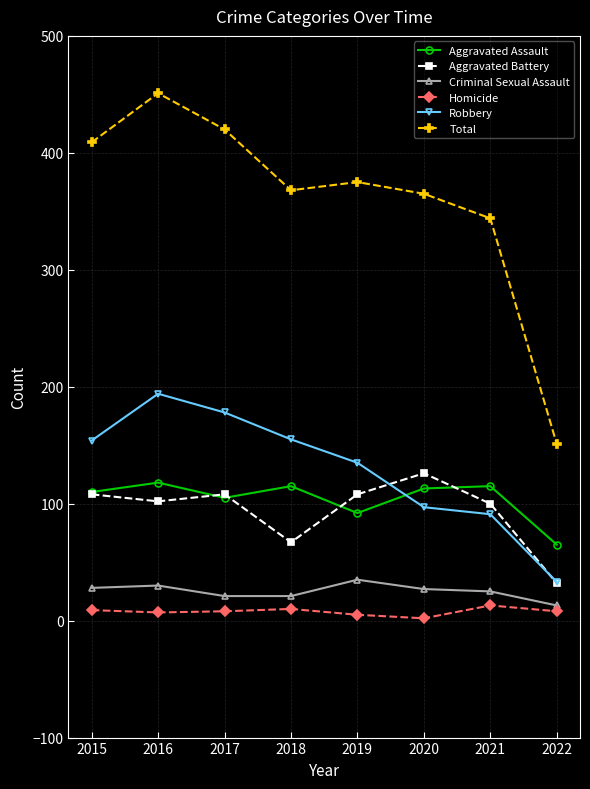

What is the greatest value displayed?

451